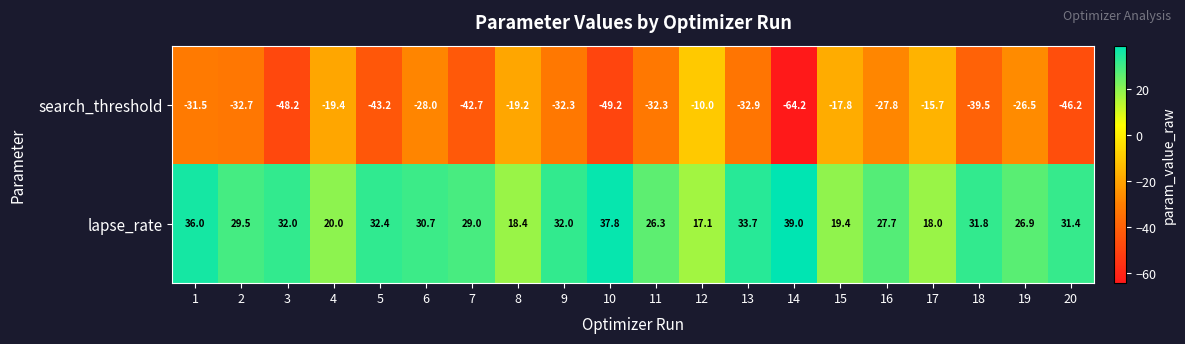

List the series in order of their overall mean, lowest first.

search_threshold, lapse_rate